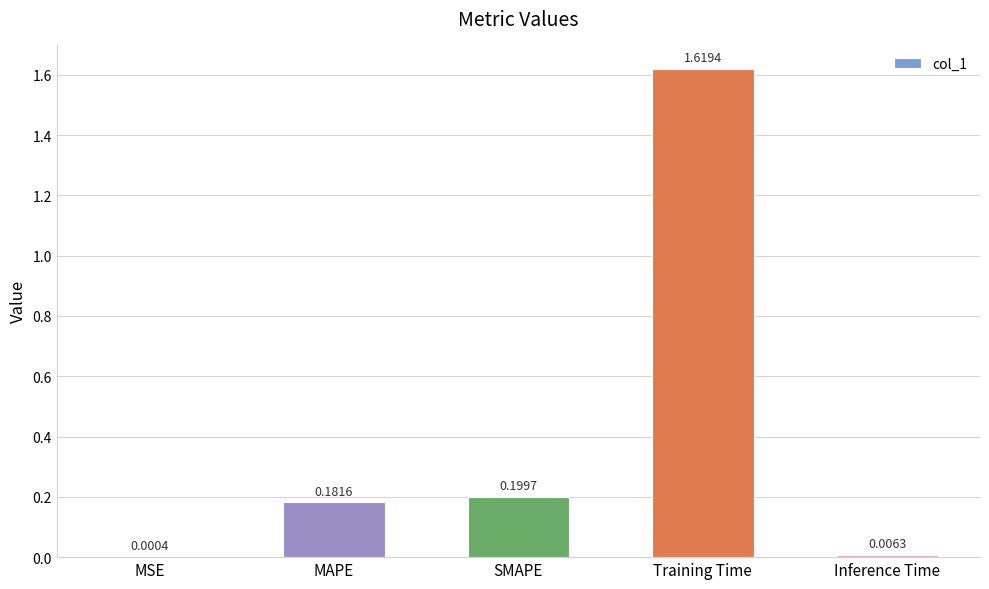

At which label is the value closest to 0?

MSE